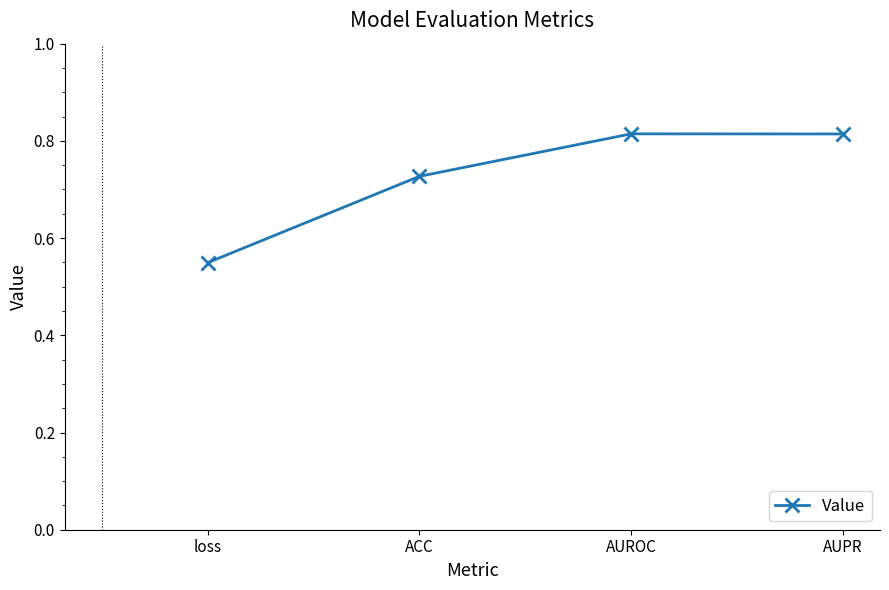

Which has a higher value, AUPR or ACC?

AUPR